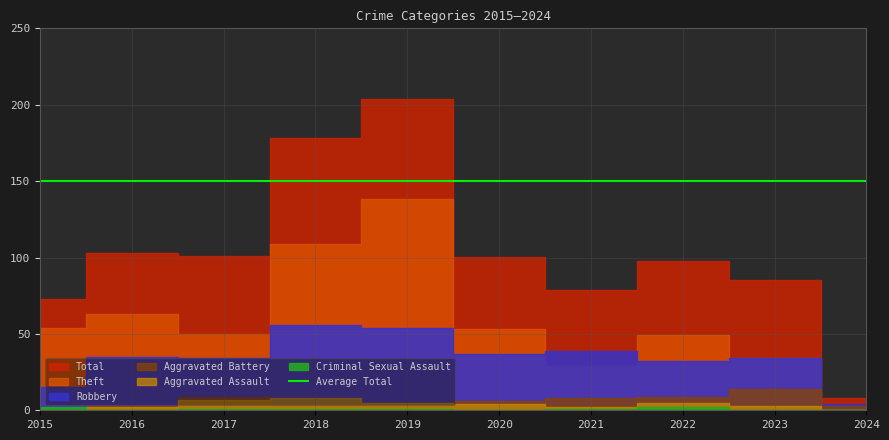

In Aggravated Battery, how many points are lower than both neighbors (excluding endpoints)?

1